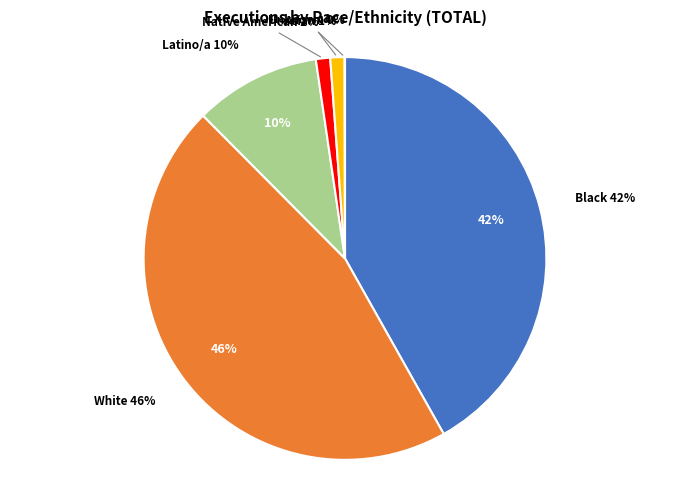

How many segments does this pie chart have?

6